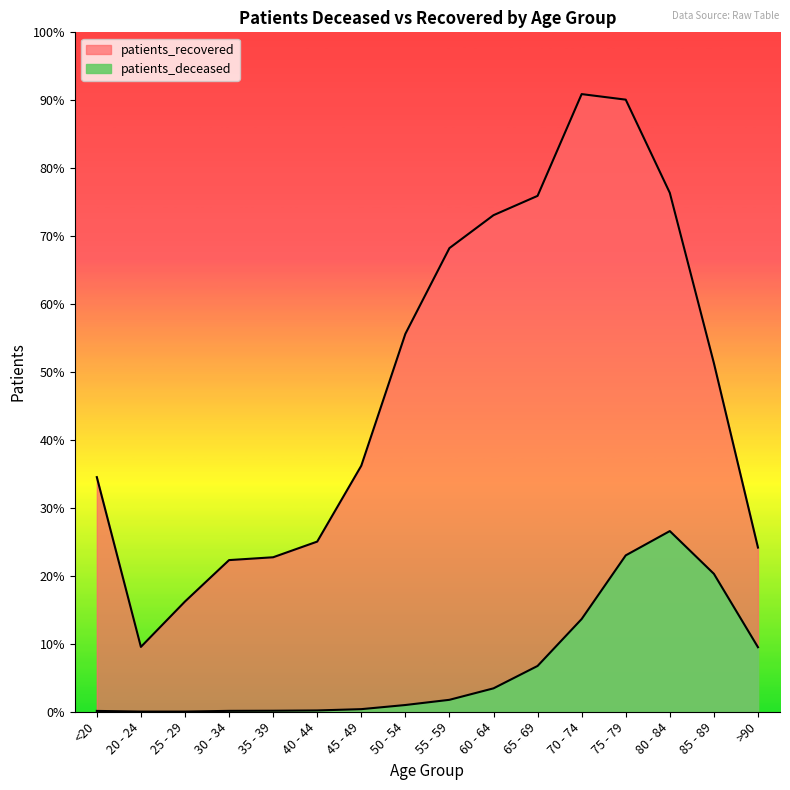

Rank the categories by patients_deceased value from lowest to highest.

20 - 24, 25 - 29, <20, 30 - 34, 35 - 39, 40 - 44, 45 - 49, 50 - 54, 55 - 59, 60 - 64, 65 - 69, >90, 70 - 74, 85 - 89, 75 - 79, 80 - 84